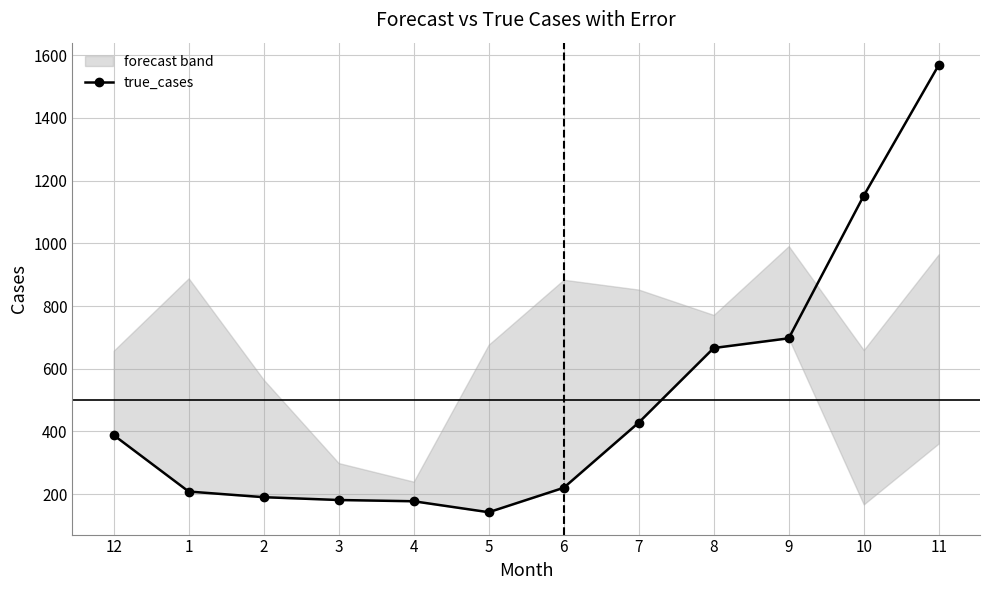

How many points are lower than both their immediate neighbors (excluding endpoints)?

1